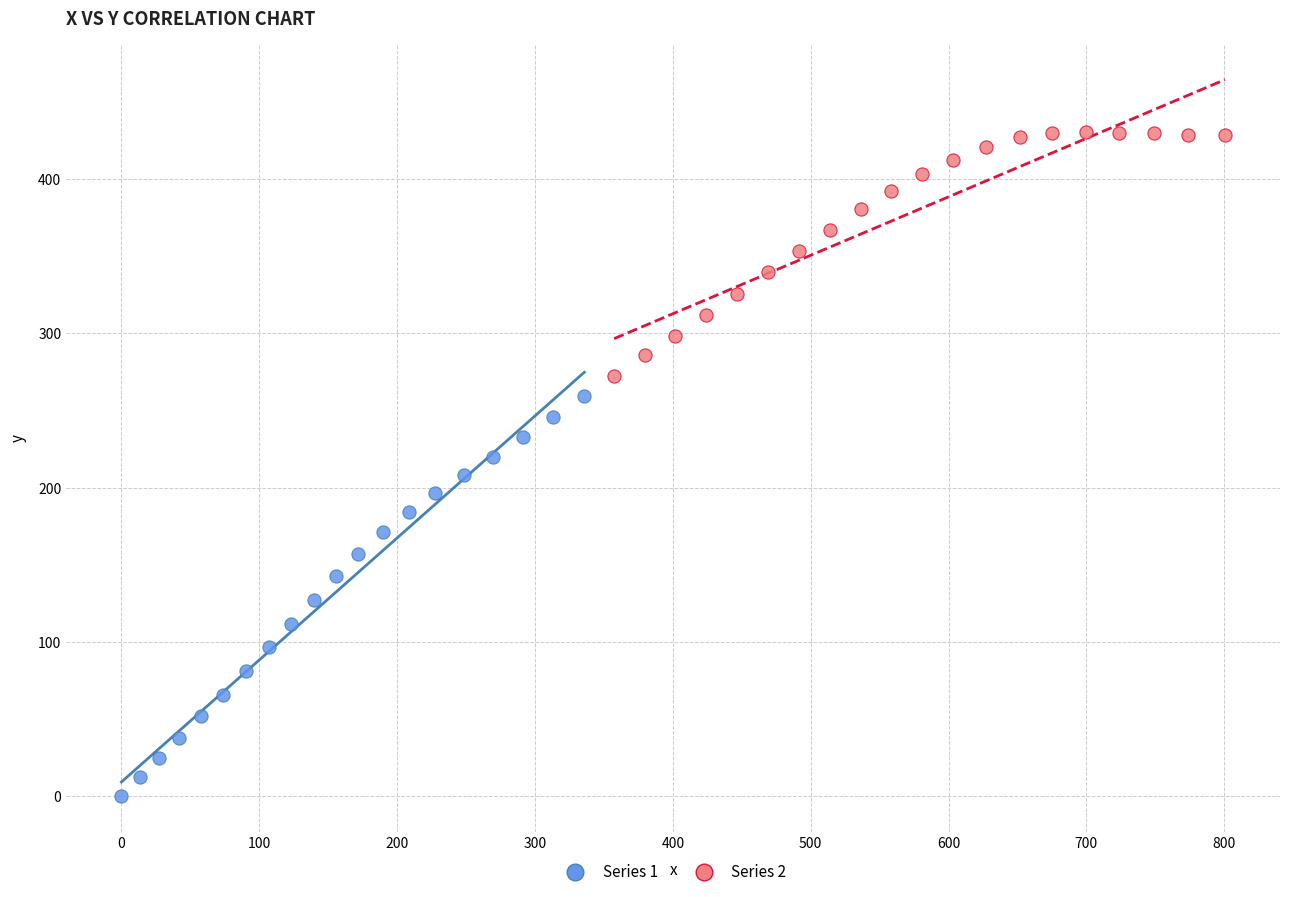

Which series reaches the minimum Y coordinate?

Series 1